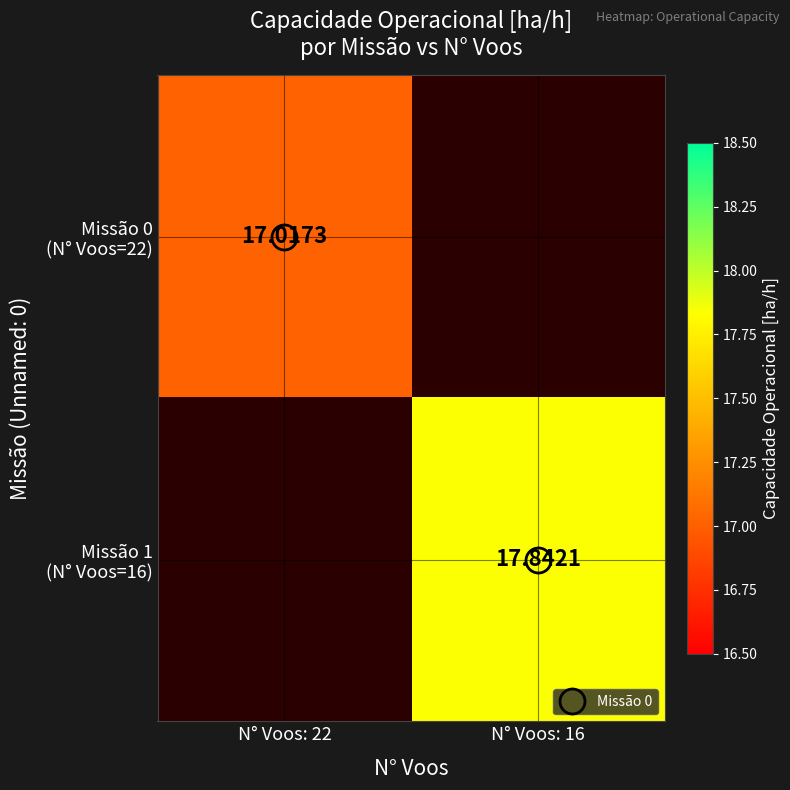

How many values in the Missão 1 (N° Voos=16) series exceed 17?

1